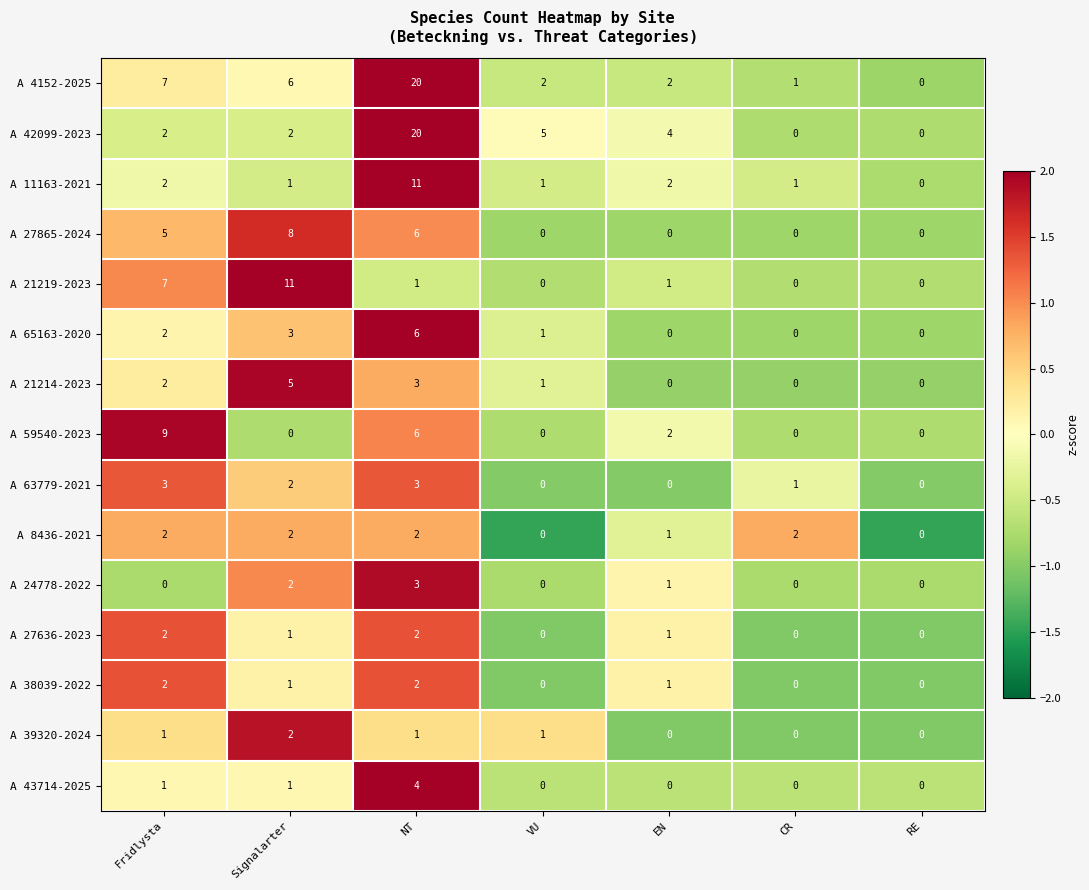

What is the difference between the second highest and minimum values in the A 65163-2020 series?

3